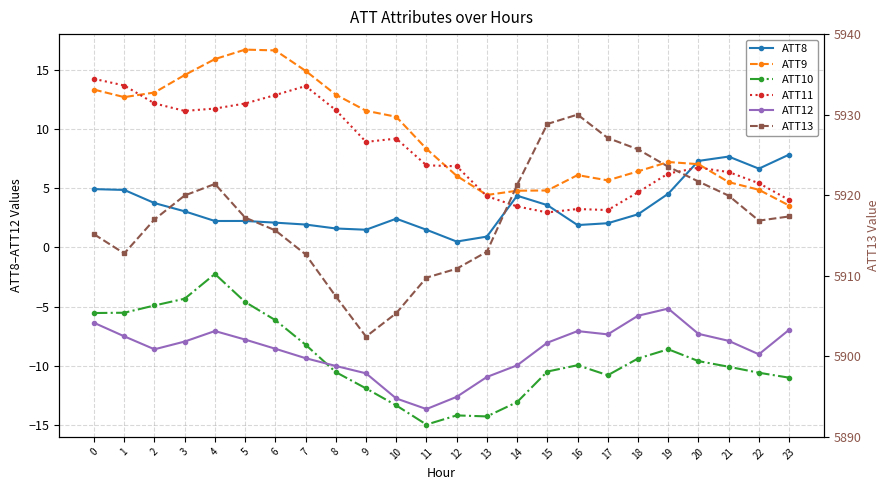

Where is the first local minimum for ATT10?

11